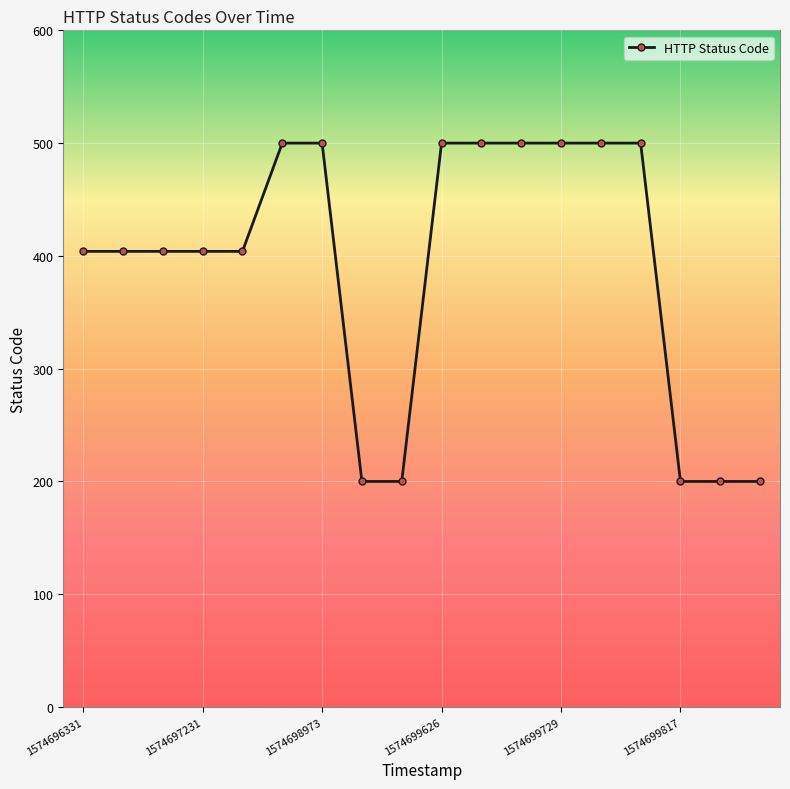

Reading left to right, list all the values displayed in this chart.

404	404	404	404	404	500	500	200	200	500	500	500	500	500	500	200	200	200